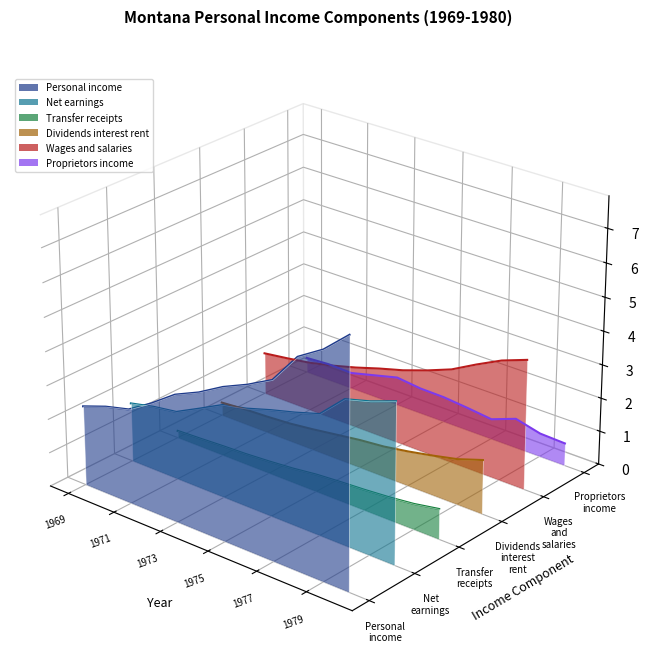

In Transfer receipts, how many points are lower than both neighbors (excluding endpoints)?

1